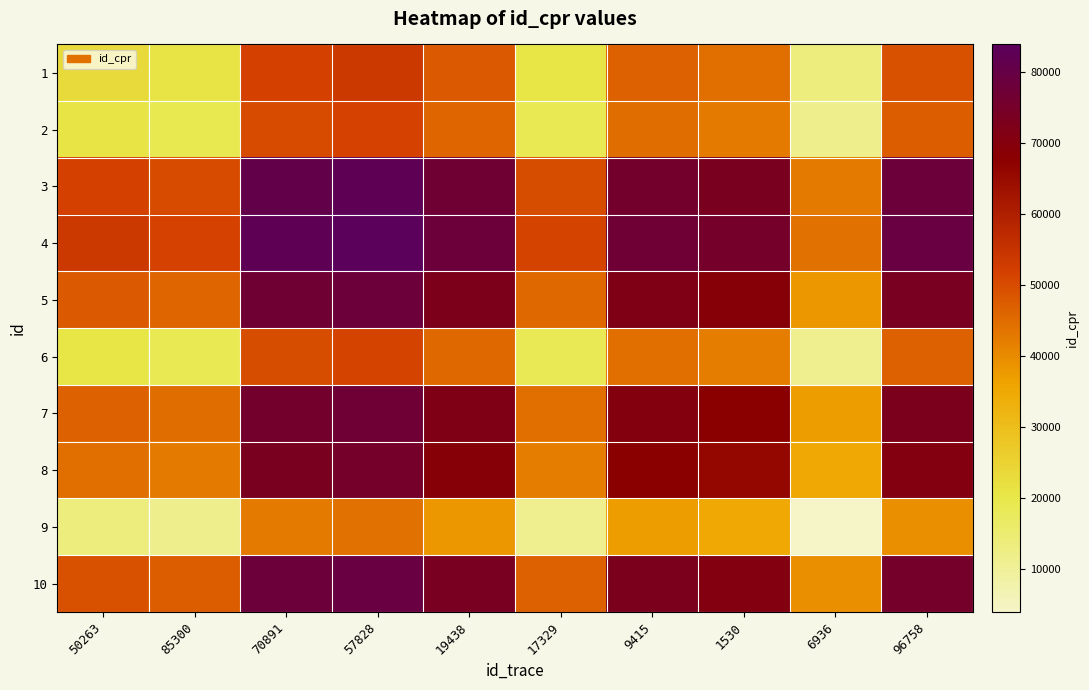

What is the greatest value displayed?

83893.0